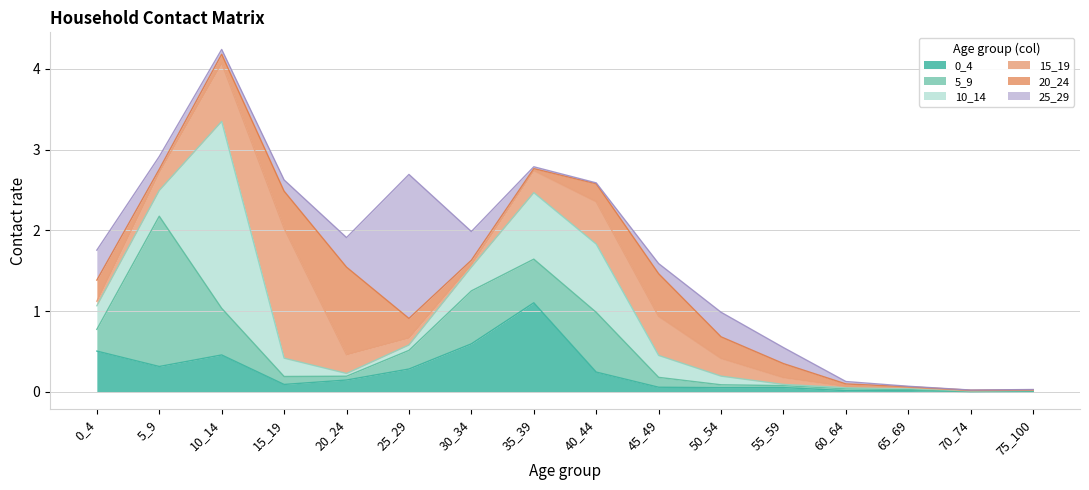

Is the value of 20_24 at 45_49 greater than the value of 0_4 at 65_69?

Yes